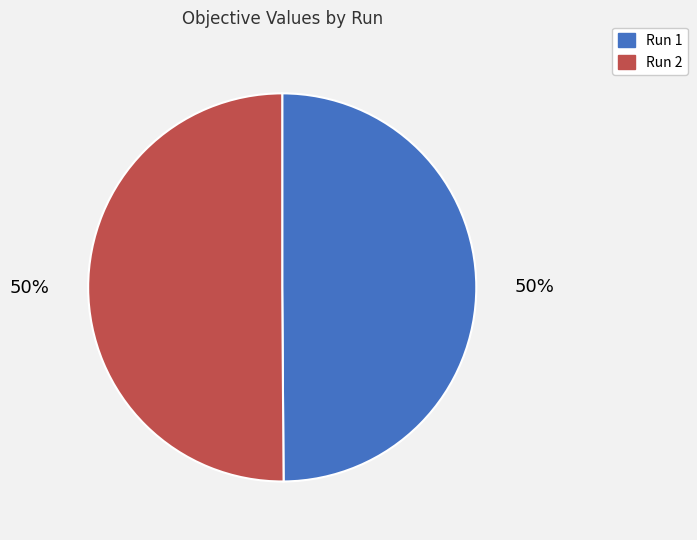

To the nearest percent, what portion does Run 2 represent?

50%